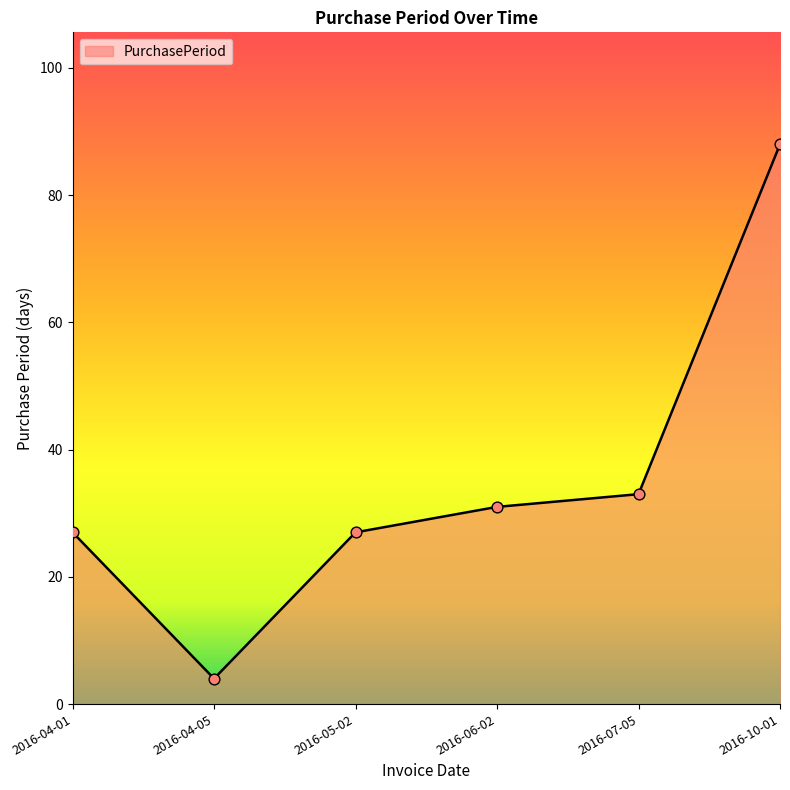

What is the change in value from 2016-04-05 to 2016-05-02?

+23